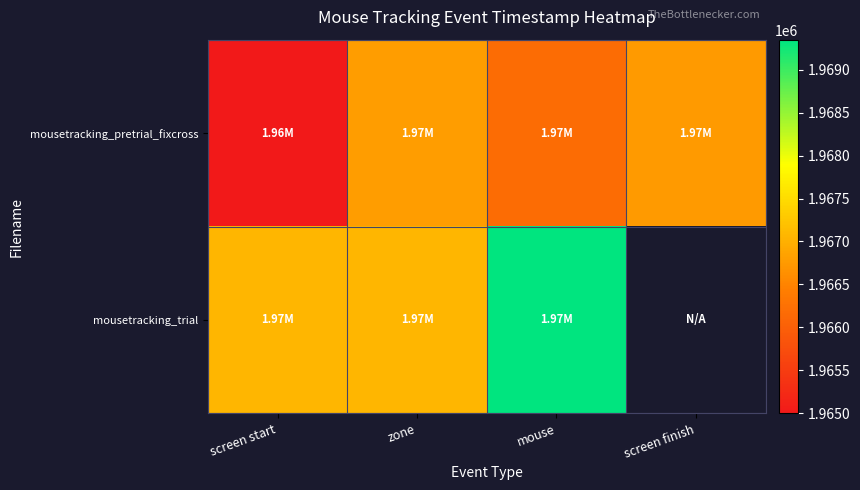

How many values in mousetracking_trial are above zero?

3